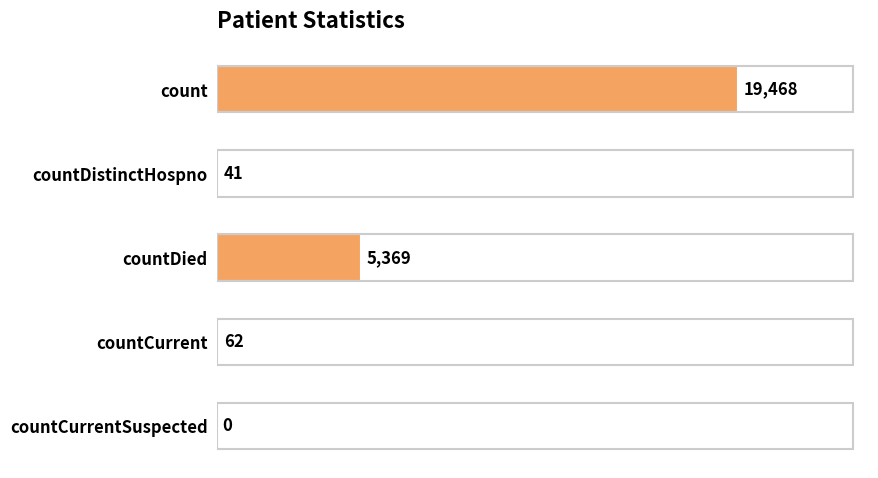

What is the change in value from count to countDied?

-14099